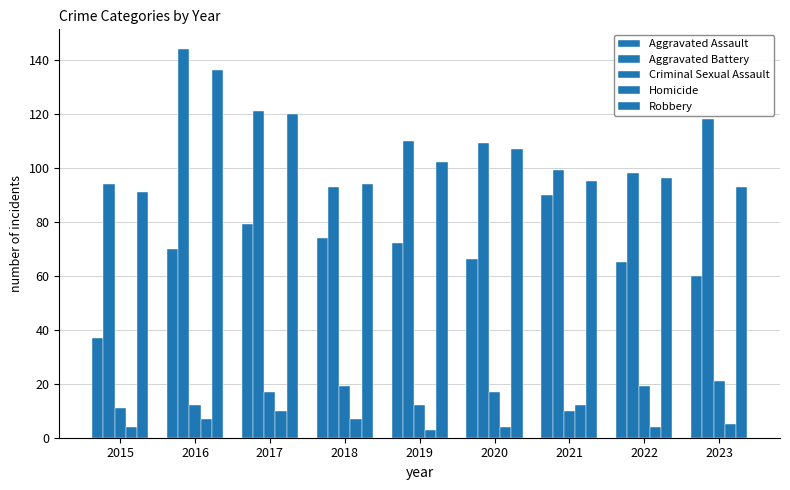

Which series has the largest total across all categories?

Aggravated Battery